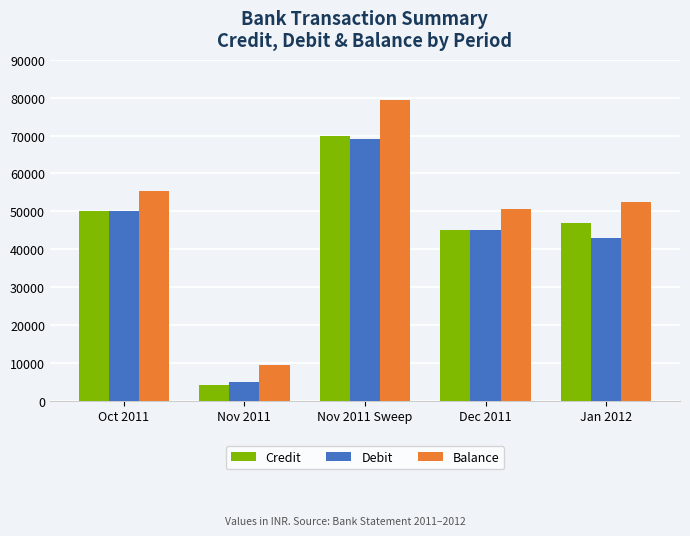

Which series changed the most between Oct 2011 and Nov 2011 Sweep?

Balance